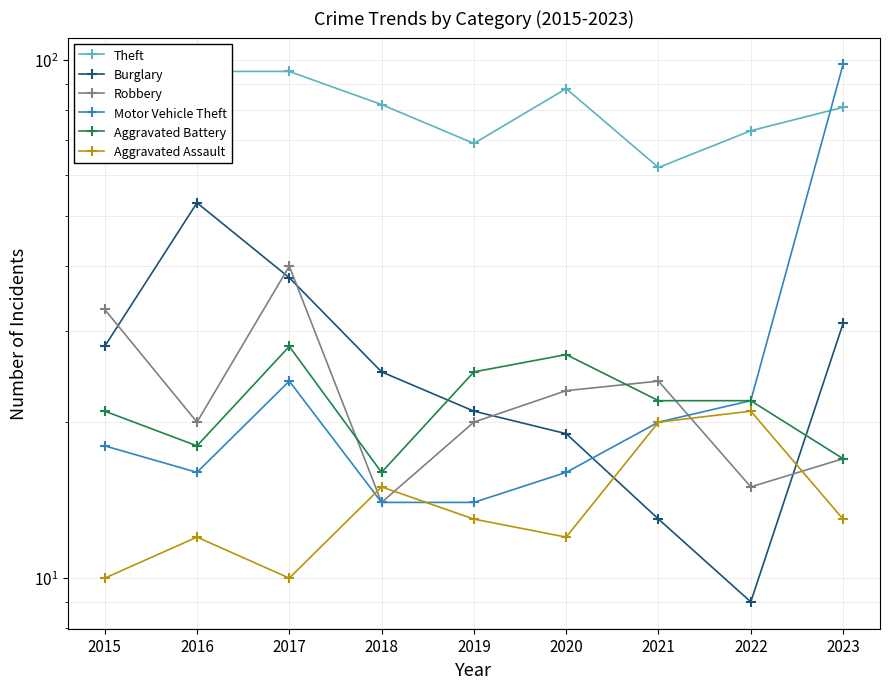

At which category is the sum across all series the highest?

2023